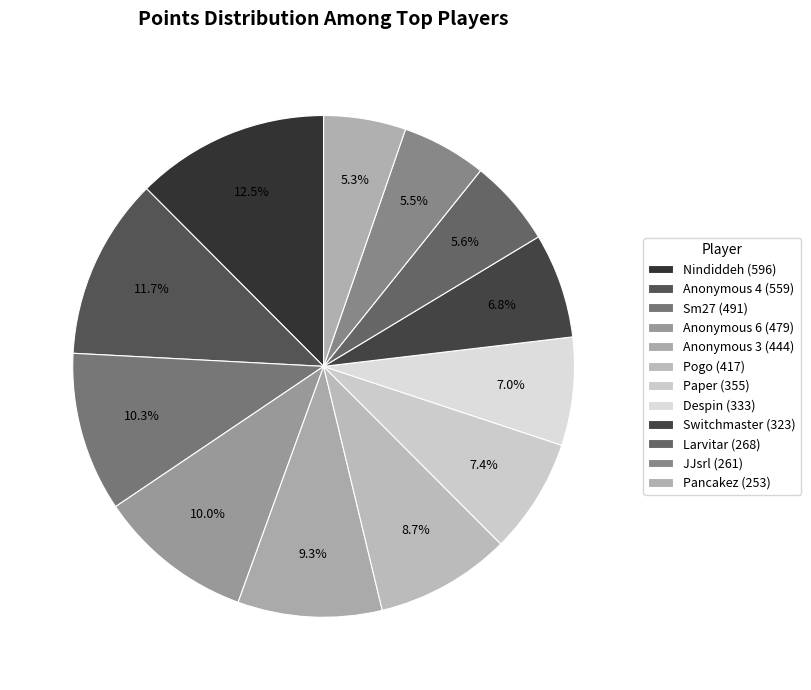

What percentage is NOT represented by Pancakez?

94.7%